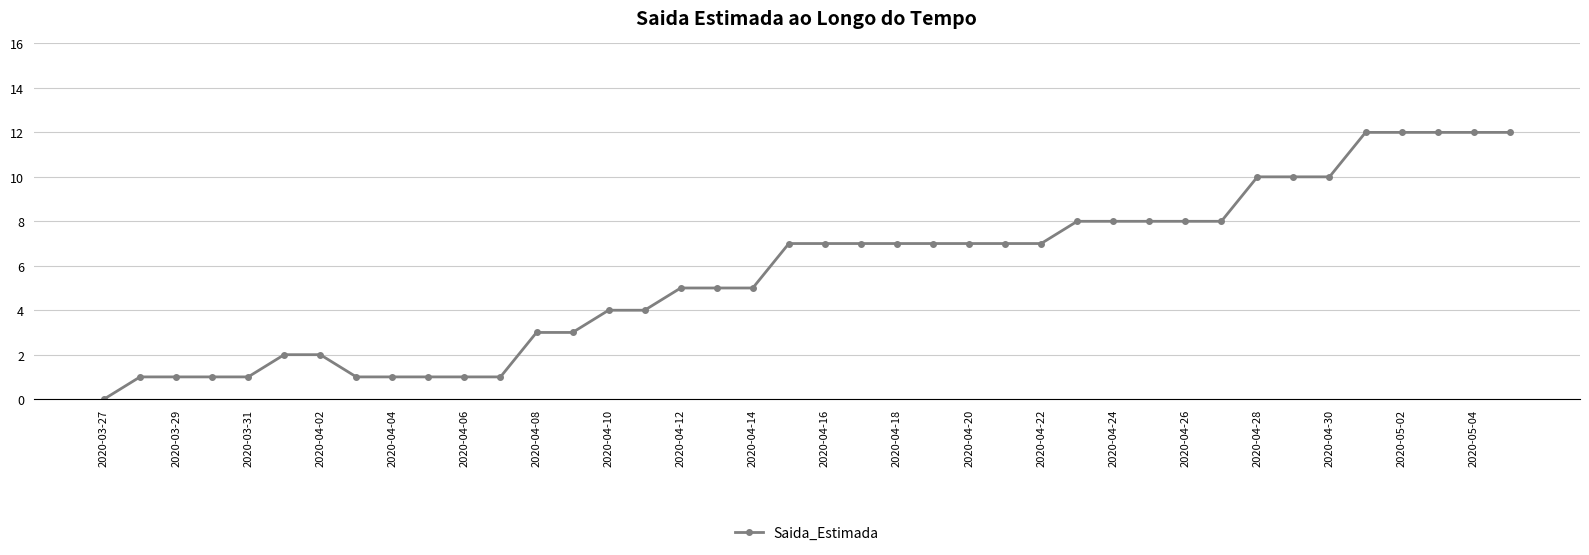

What is the maximum value shown in the chart?

12